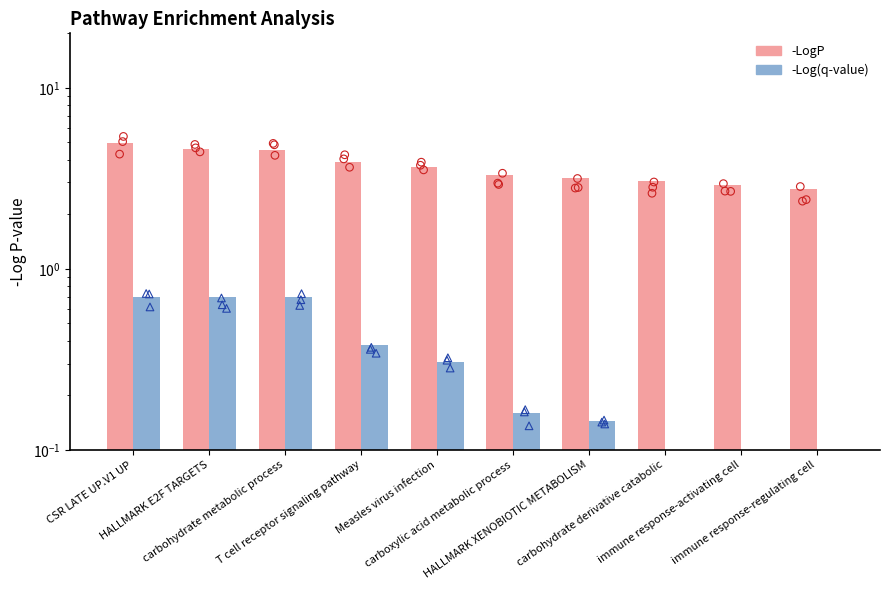

At which category is the sum across all series the highest?

CSR LATE UP.V1 UP